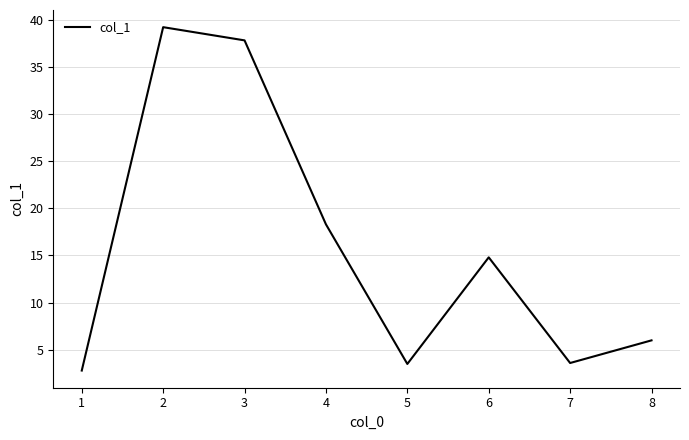

Is this an area chart (filled region under the line)?

No